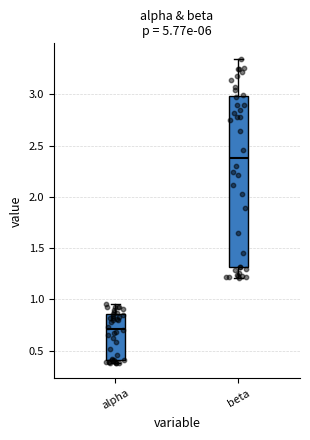

Comparing the boxes themselves (not the whiskers), which one is the tallest?

beta